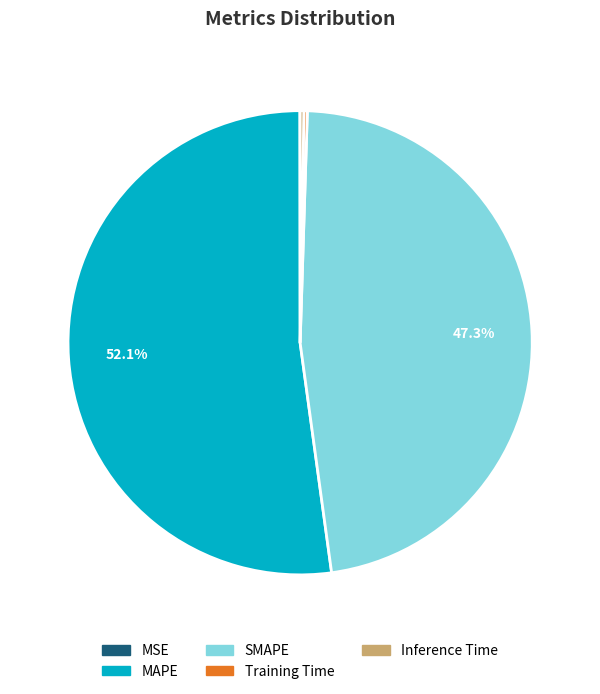

Which category has the biggest portion of the pie?

MAPE